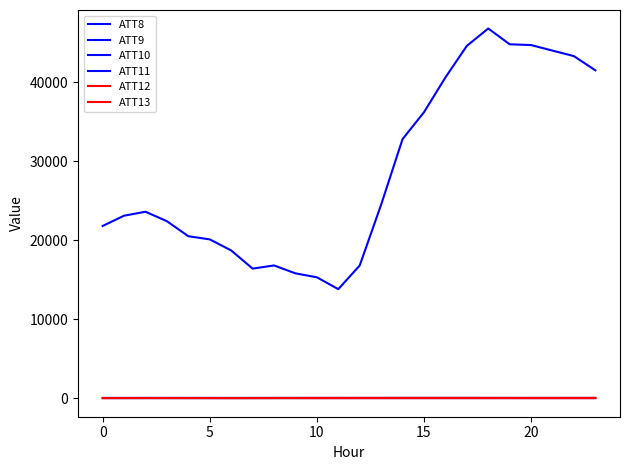

Which series has the largest total across all categories?

ATT8